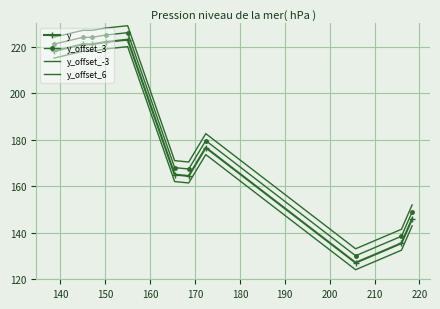

Which series has the largest range (max minus min)?

y